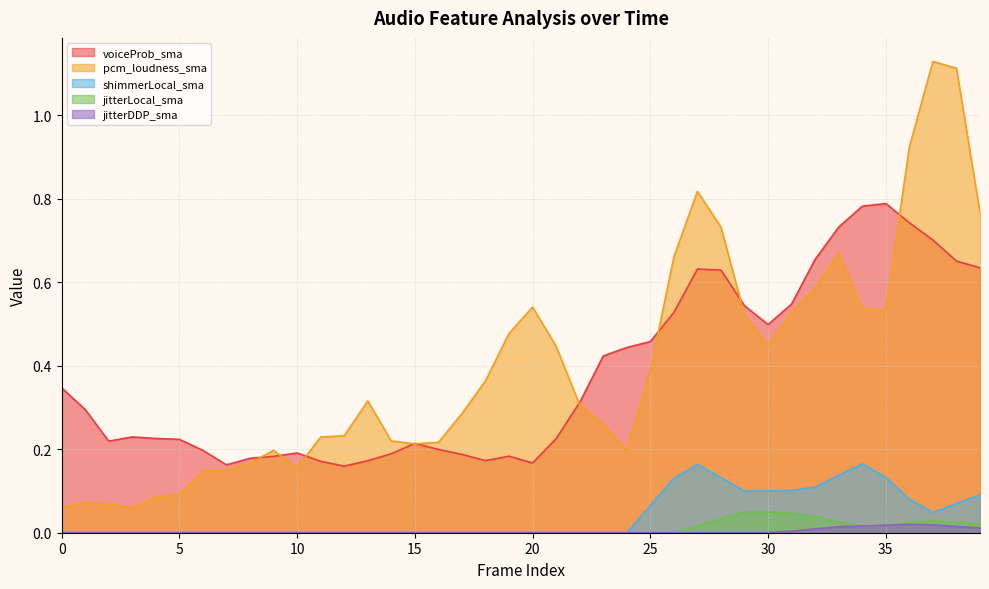

Reading right to left, what are all the values shown in this chart?

voiceProb_sma: 0.6	0.7	0.7	0.7	0.8	0.8	0.7	0.7	0.5	0.5	0.5	0.6	0.6	0.5	0.5	0.4	0.4	0.3	0.2	0.2	0.2	0.2	0.2	0.2	0.2	0.2	0.2	0.2	0.2	0.2	0.2	0.2	0.2	0.2	0.2	0.2	0.2	0.2	0.3	0.3
pcm_loudness_sma: 0.8	1.1	1.1	0.9	0.5	0.5	0.7	0.6	0.5	0.4	0.5	0.7	0.8	0.7	0.4	0.2	0.3	0.3	0.4	0.5	0.5	0.4	0.3	0.2	0.2	0.2	0.3	0.2	0.2	0.2	0.2	0.2	0.2	0.1	0.1	0.1	0.1	0.1	0.1	0.1
shimmerLocal_sma: 0.1	0.1	0.0	0.1	0.1	0.2	0.1	0.1	0.1	0.1	0.1	0.1	0.2	0.1	0.1	0.0	0.0	0.0	0.0	0.0	0.0	0.0	0.0	0.0	0.0	0.0	0.0	0.0	0.0	0.0	0.0	0.0	0.0	0.0	0.0	0.0	0.0	0.0	0.0	0.0
jitterLocal_sma: 0.0	0.0	0.0	0.0	0.0	0.0	0.0	0.0	0.0	0.0	0.0	0.0	0.0	0.0	0.0	0.0	0.0	0.0	0.0	0.0	0.0	0.0	0.0	0.0	0.0	0.0	0.0	0.0	0.0	0.0	0.0	0.0	0.0	0.0	0.0	0.0	0.0	0.0	0.0	0.0
jitterDDP_sma: 0.0	0.0	0.0	0.0	0.0	0.0	0.0	0.0	0.0	0.0	0.0	0.0	0.0	0.0	0.0	0.0	0.0	0.0	0.0	0.0	0.0	0.0	0.0	0.0	0.0	0.0	0.0	0.0	0.0	0.0	0.0	0.0	0.0	0.0	0.0	0.0	0.0	0.0	0.0	0.0